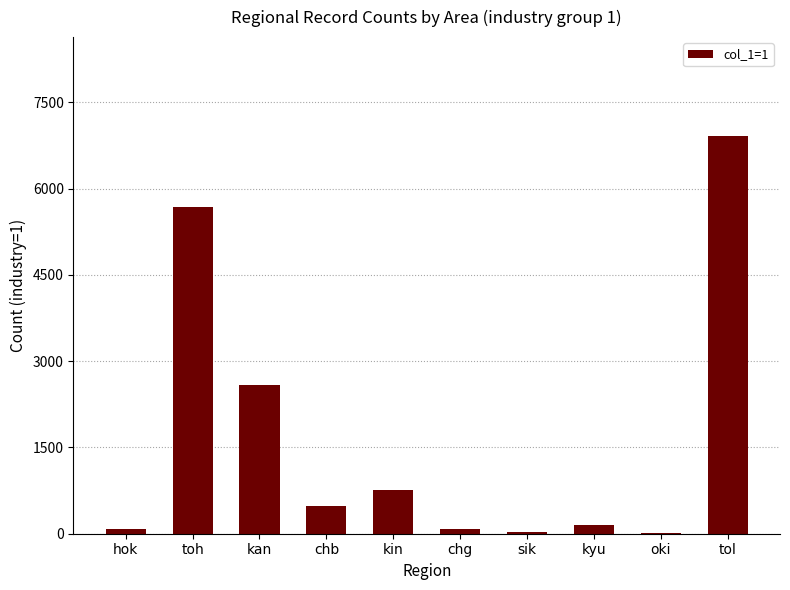

What is the greatest value displayed?

6908